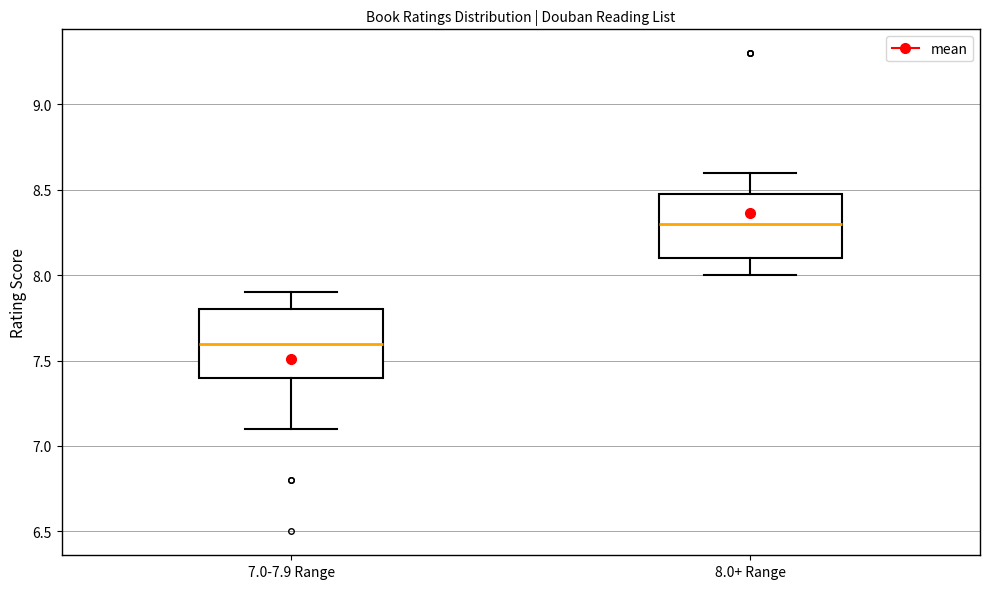

Reading left to right, transcribe this box plot: for each box, give where its median line is, the range the box spans, and where its two whiskers end, as read against the y-axis. The values are not printed on the chart, so give them approximately, as read against the axis.

7.0-7.9 Range: median 7.6, box 7.4 to 7.8, whiskers 7.1 to 7.9
8.0+ Range: median 8.3, box 8.1 to 8.5, whiskers 8.0 to 8.6